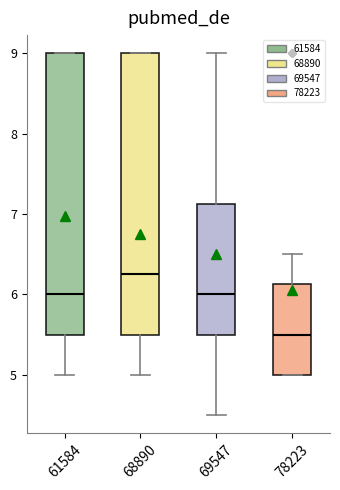

Which box has the highest median line?

68890